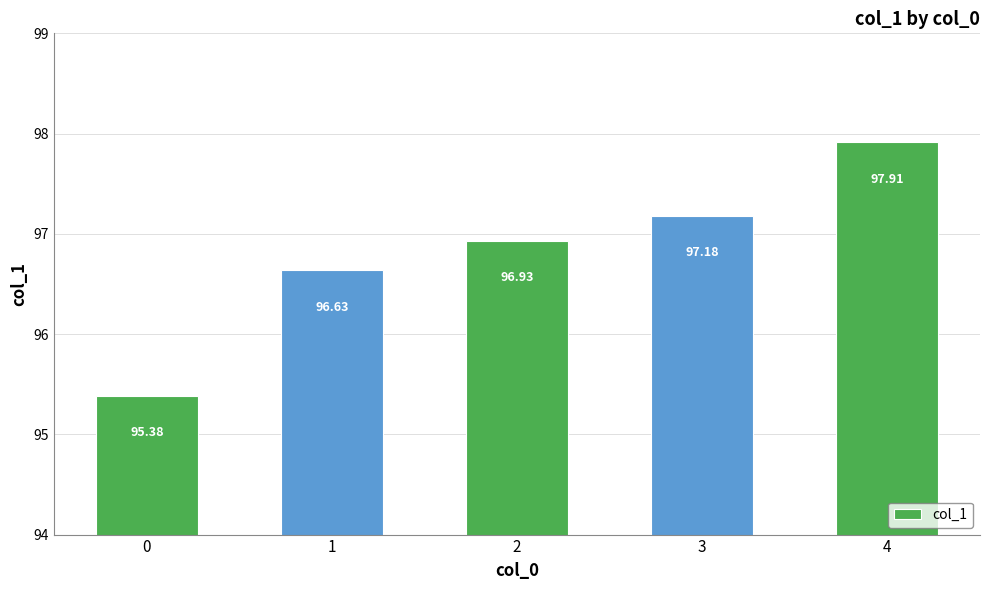

True or false: the data shows 97.2 at 3.

True